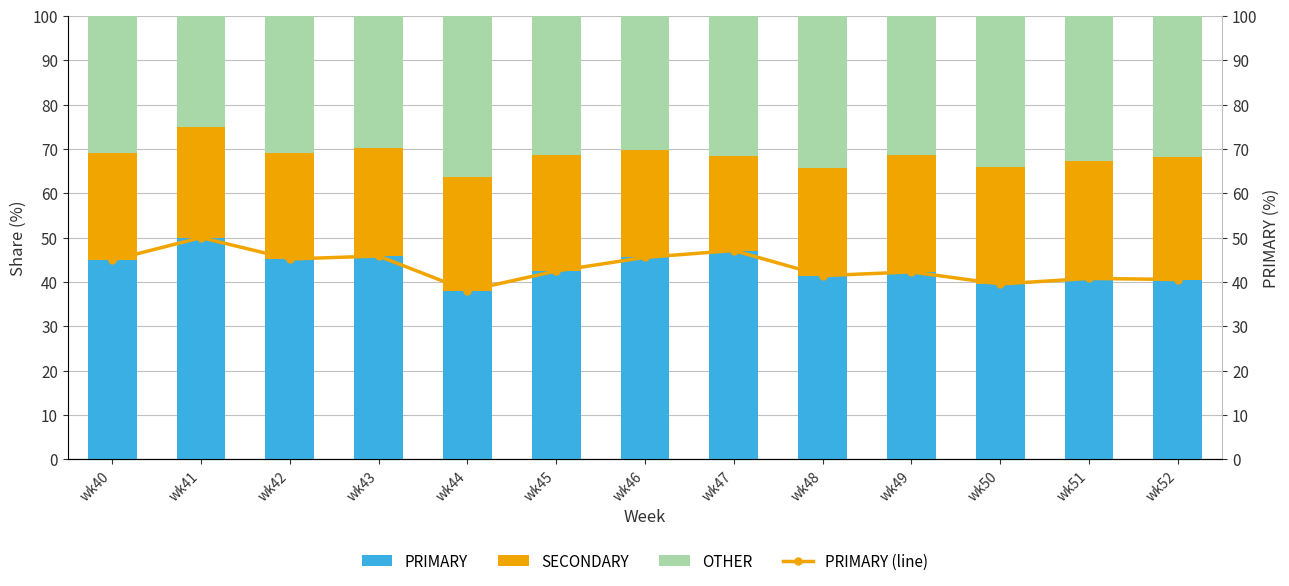

What is the minimum value for PRIMARY (line)?

38.0